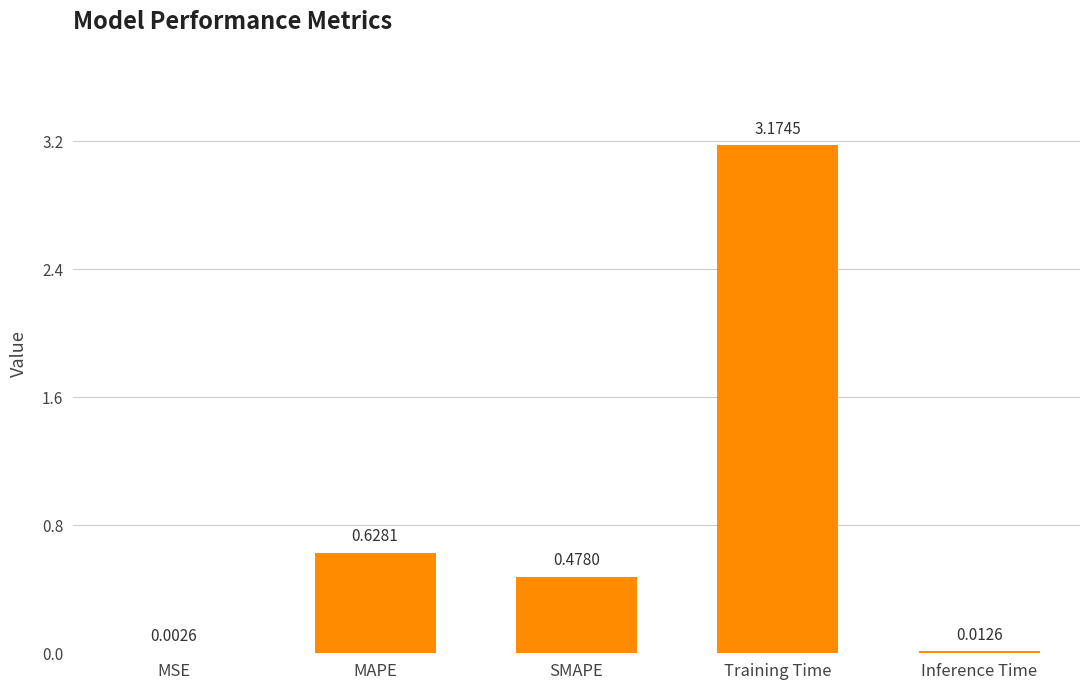

At which label is the value closest to 1?

MAPE